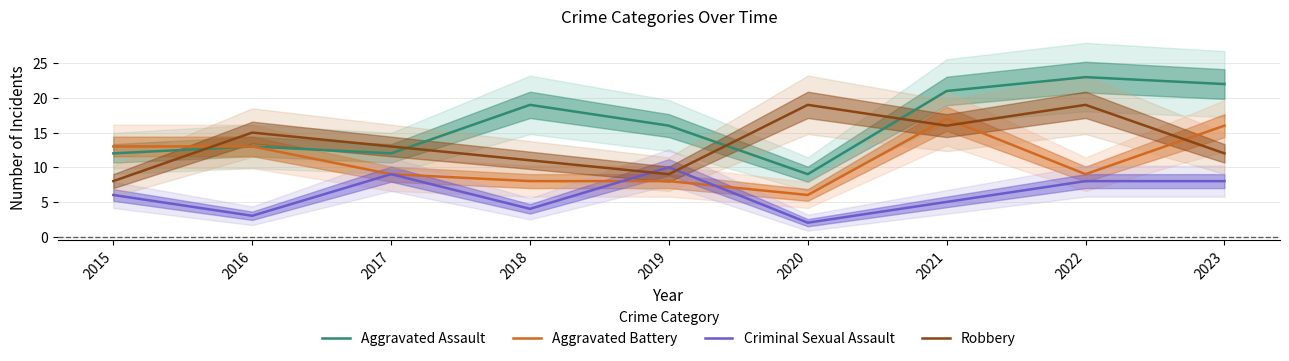

At which label is Aggravated Battery closest to 11?

2015